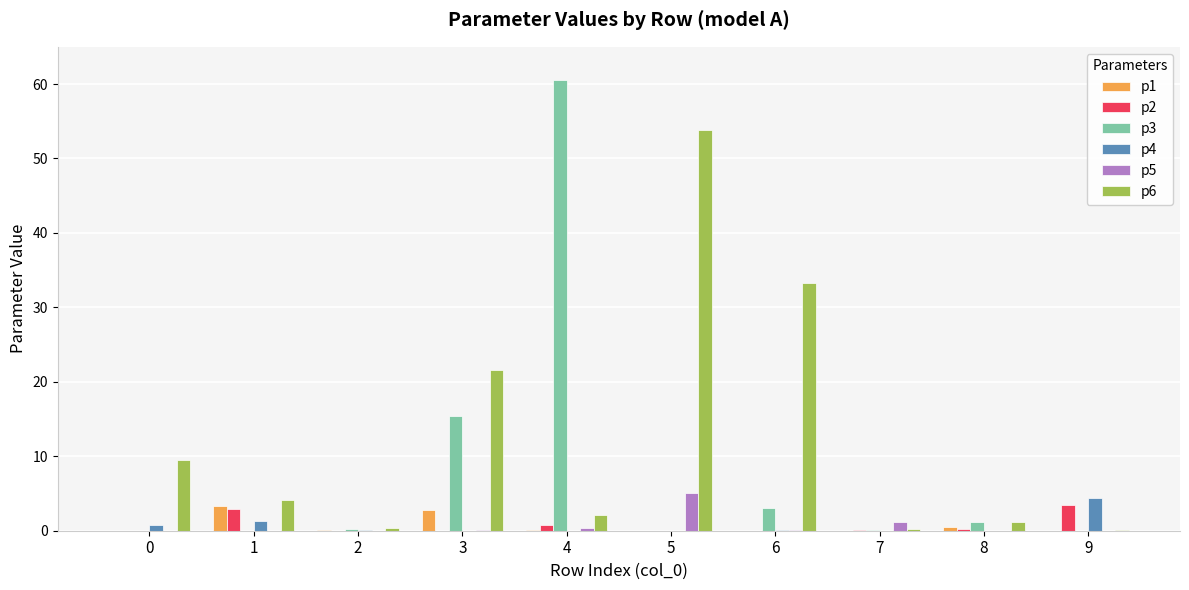

What is the highest value of the p5 series?

5.1